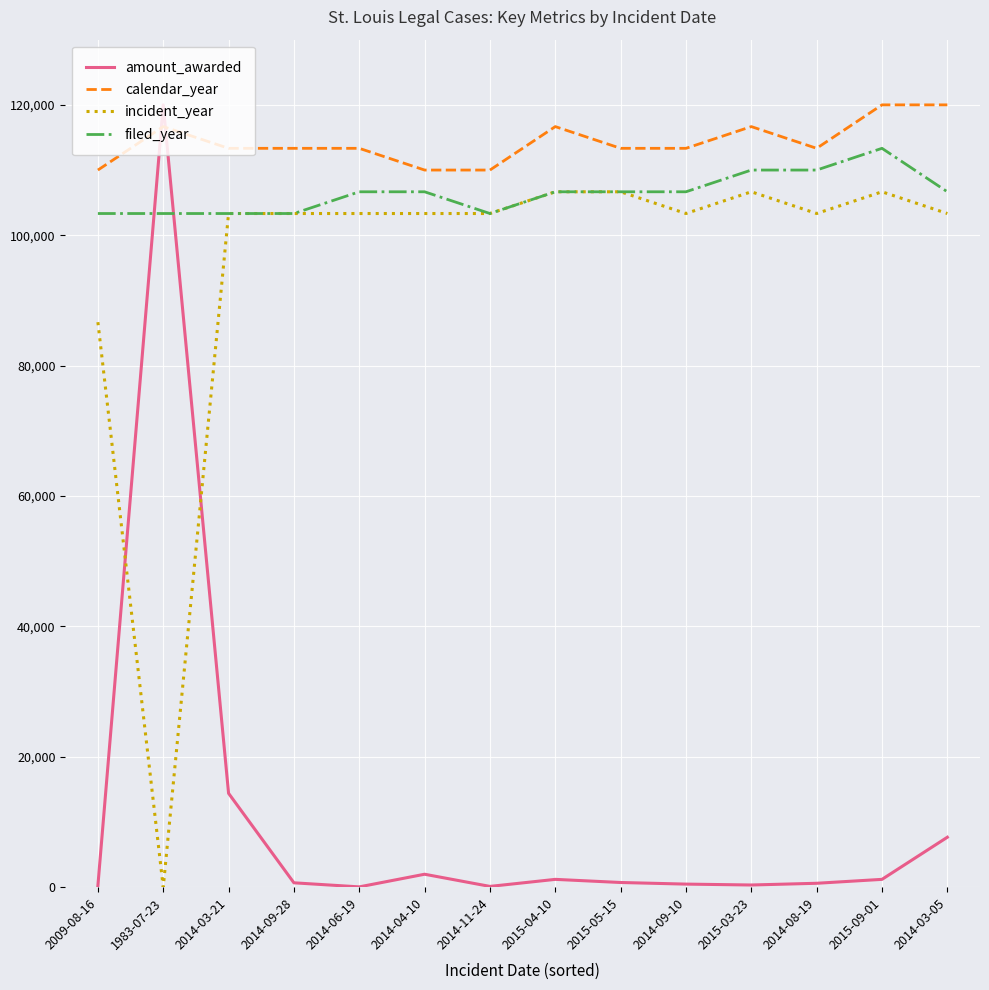

The value of incident_year at 2009-08-16 is 86666.7. True or false?

True